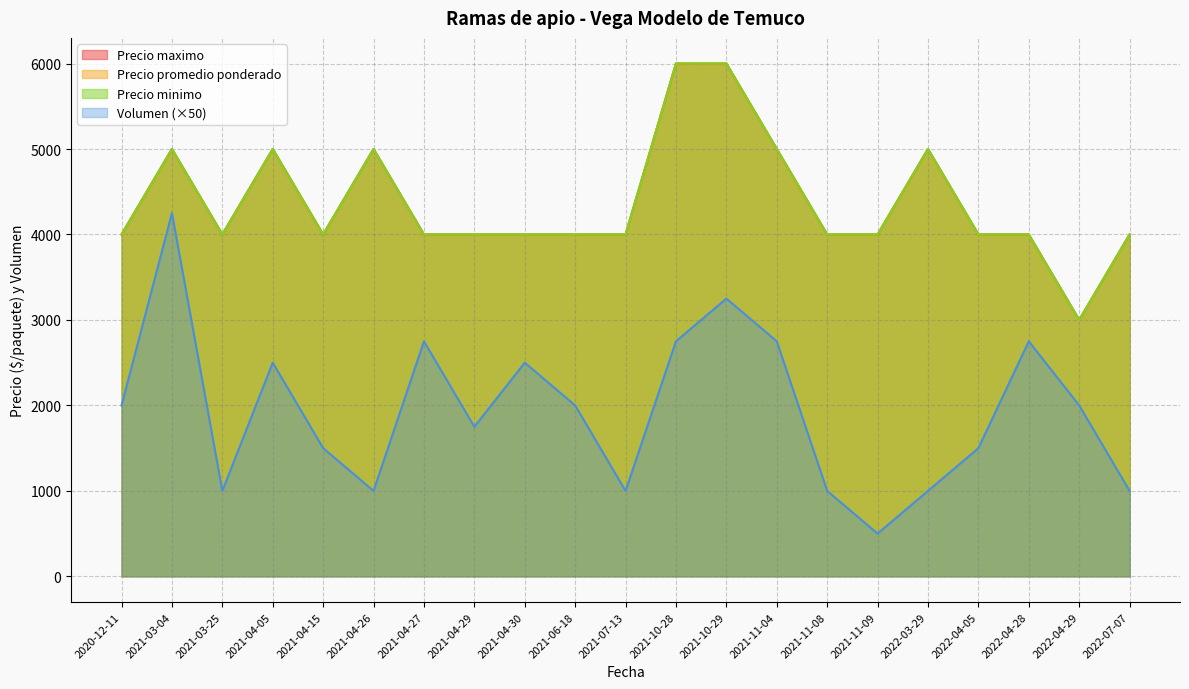

Rank the categories by Volumen value from highest to lowest.

2021-03-04, 2021-10-29, 2021-04-27, 2021-10-28, 2021-11-04, 2022-04-28, 2021-04-05, 2021-04-30, 2020-12-11, 2021-06-18, 2022-04-29, 2021-04-29, 2021-04-15, 2022-04-05, 2021-03-25, 2021-04-26, 2021-07-13, 2021-11-08, 2022-03-29, 2022-07-07, 2021-11-09